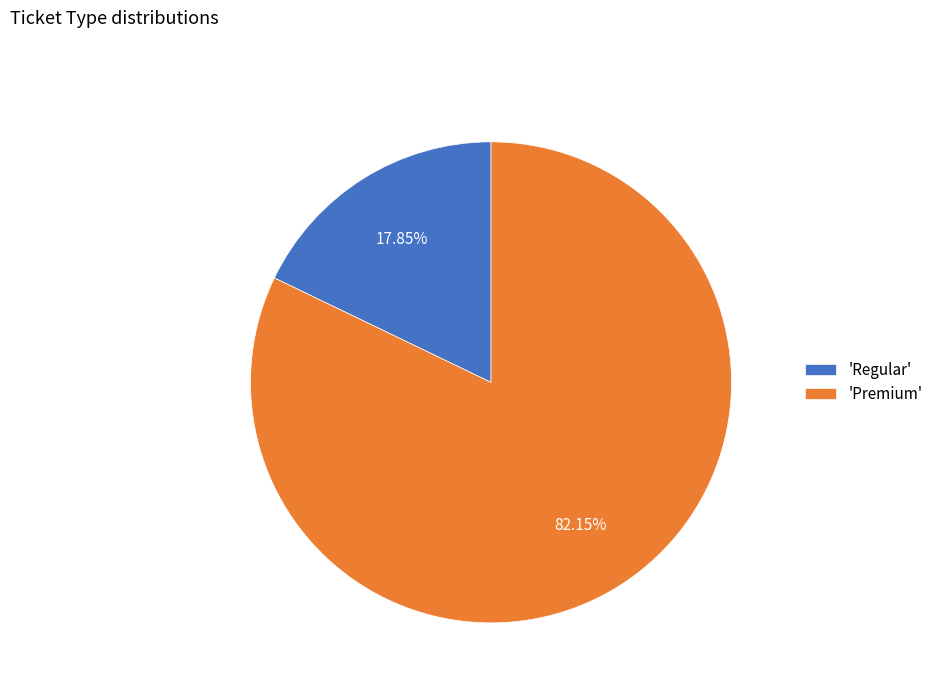

To the nearest percent, what is the average slice percentage?

50%